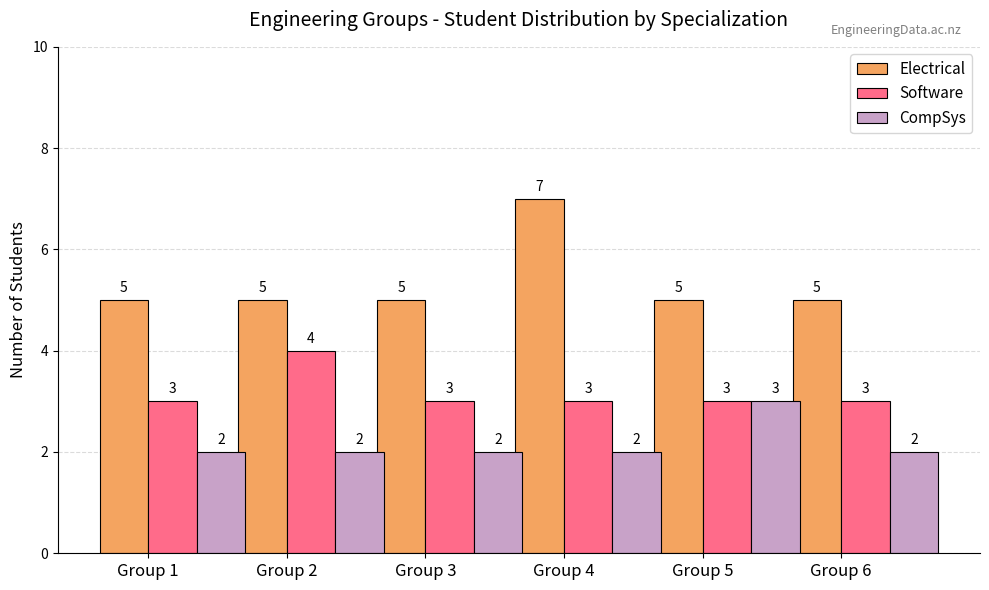

At which category does the chart reach its peak across all series?

Group 4